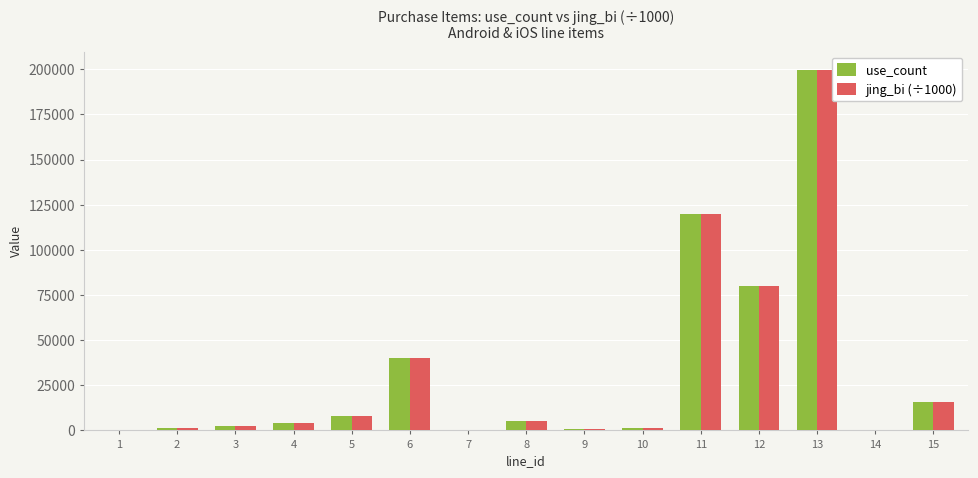

What is the total value across all series at 3?

4800